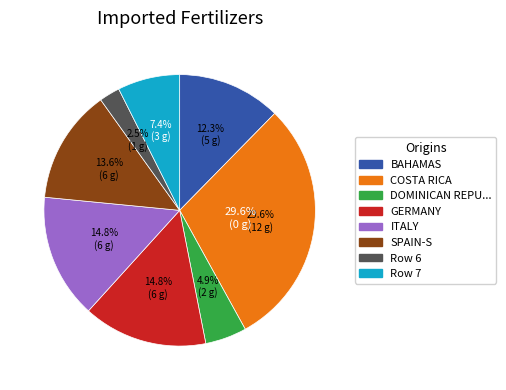

Does any single category account for the majority?

No